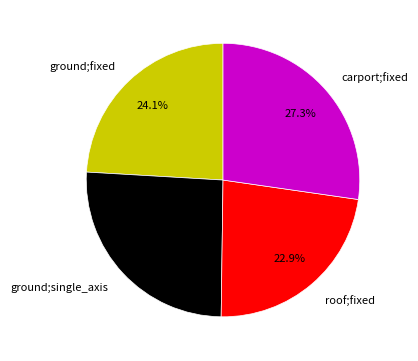

Is it true that ground;fixed is 24% of the pie?

True